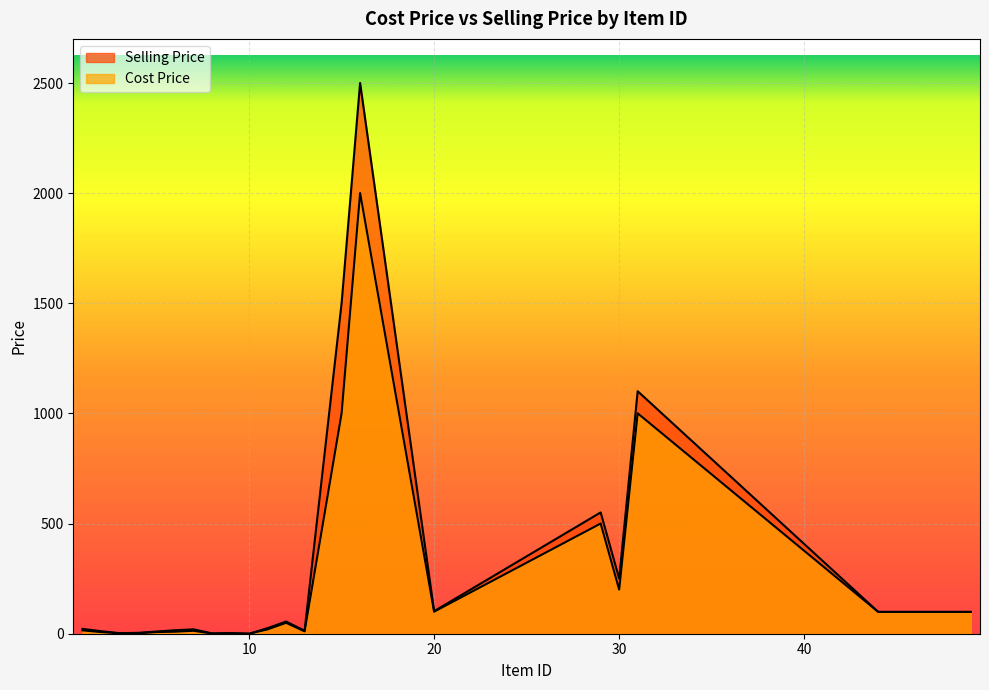

What is the total value across all series at 12?

104.8